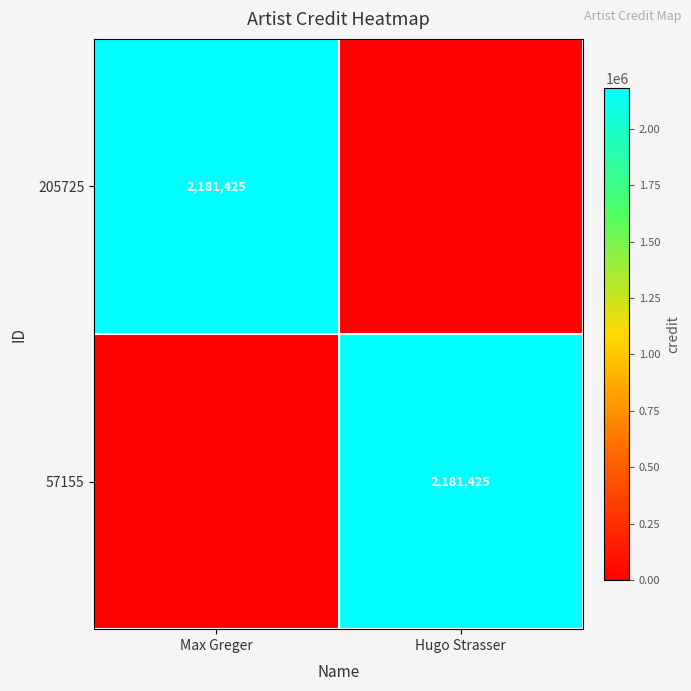

Is it true that 205725 equals 2181425 at Max Greger?

True